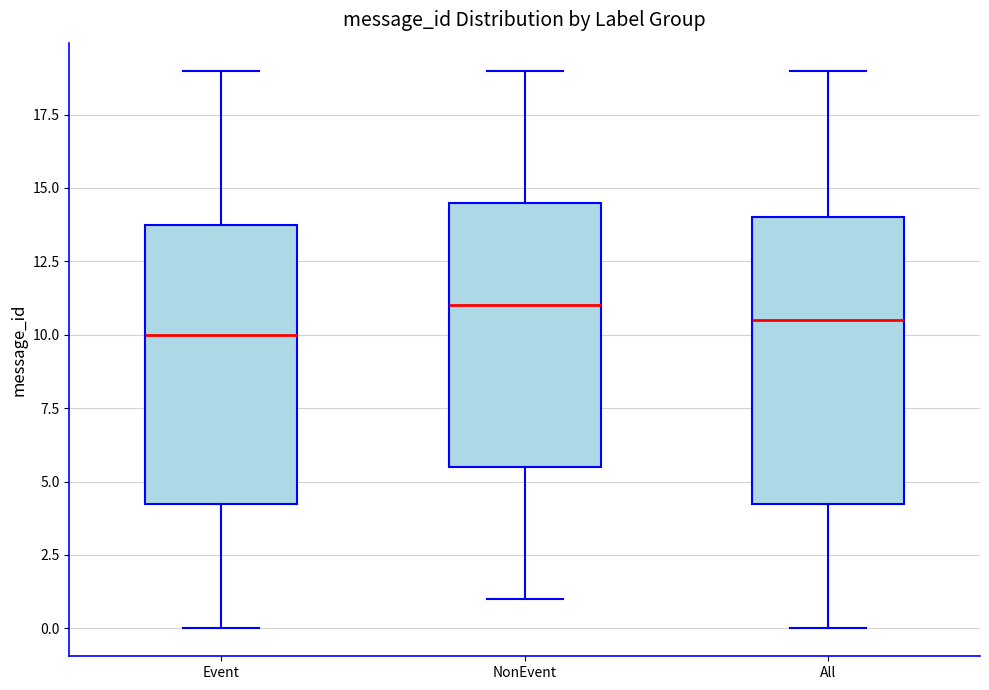

Reading left to right, transcribe this box plot: for each box, give where its median line is, the range the box spans, and where its two whiskers end, as read against the y-axis. The values are not printed on the chart, so give them approximately, as read against the axis.

Event: median 10.0, box 4.5 to 14.0, whiskers 0.0 to 19.0
NonEvent: median 11.0, box 5.5 to 14.5, whiskers 1.0 to 19.0
All: median 10.5, box 4.5 to 14.0, whiskers 0.0 to 19.0